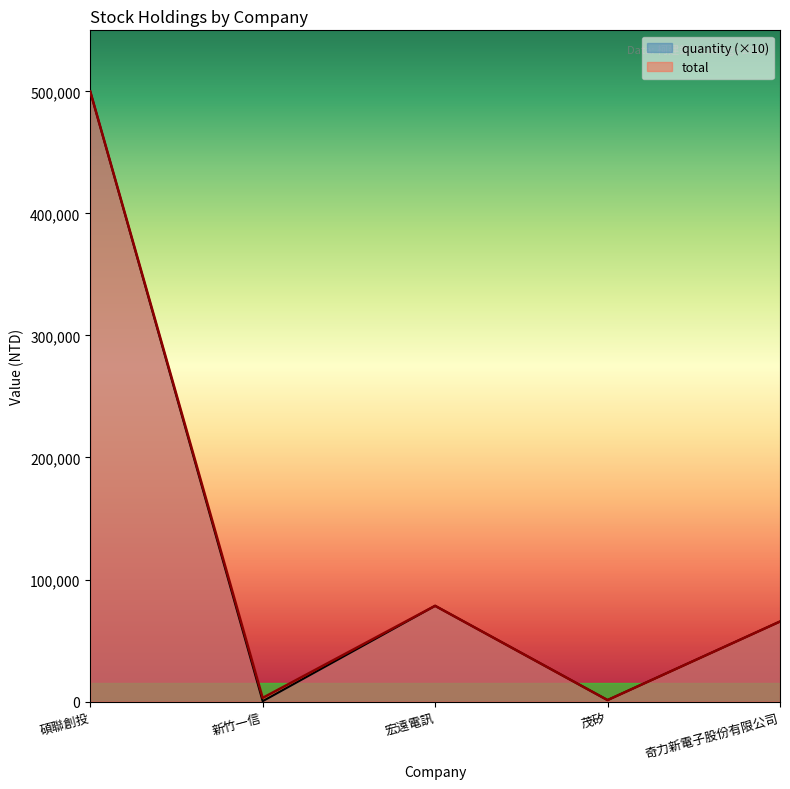

True or false: quantity and total intersect in this chart.

False